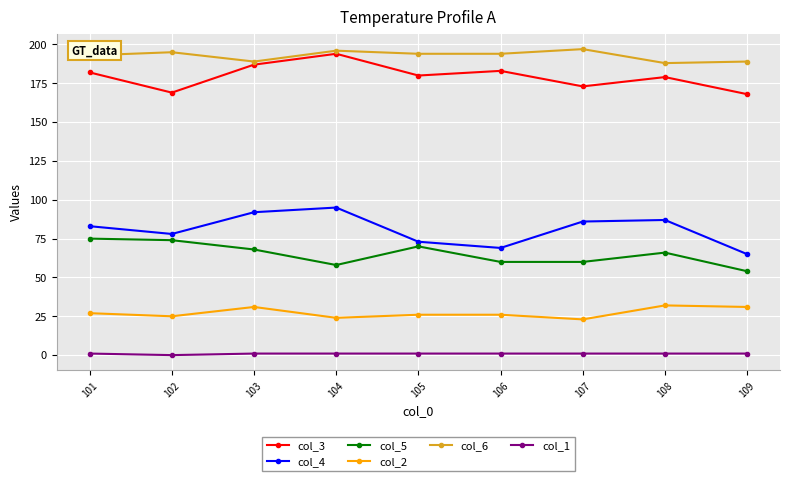

At how many categories does at least one series exceed 190?

6